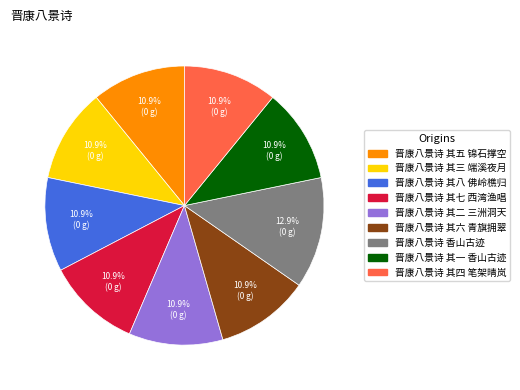

Does any single category account for the majority?

No